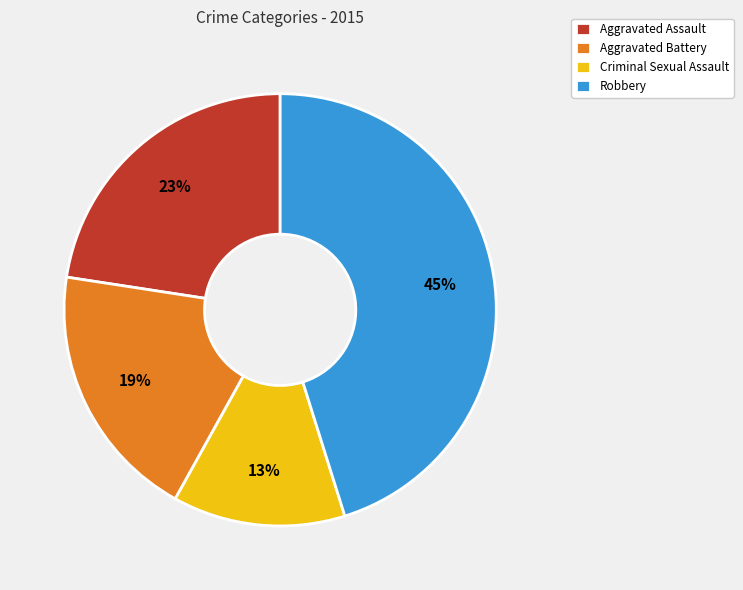

Which category has the smallest portion of the pie?

Criminal Sexual Assault